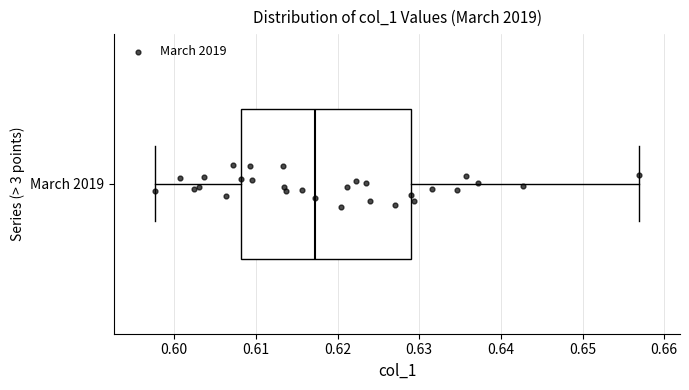

Read this box plot against the x-axis: the position of the median line, the range covered by the box, and the ends of both whiskers. The values are not printed on the chart, so give them approximately, as read against the axis.

median 0.617, box 0.608 to 0.629, whiskers 0.598 to 0.657